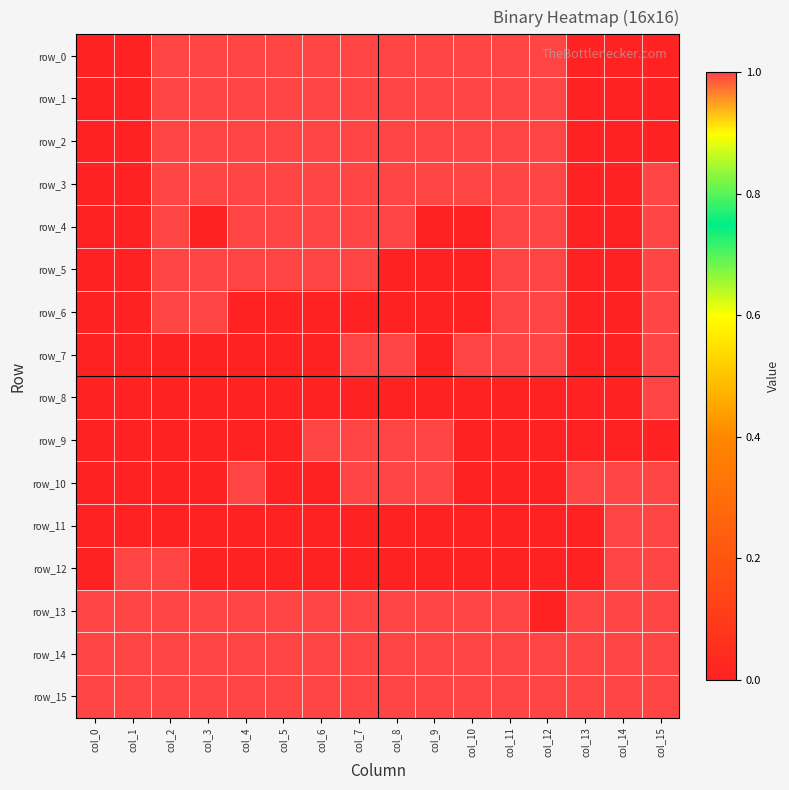

The value of row_8 at col_2 is 1. True or false?

False